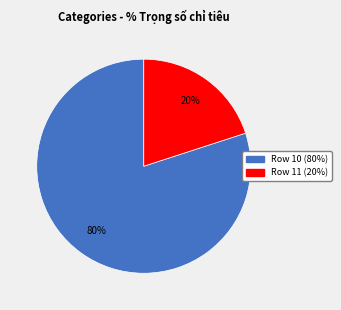

To the nearest percent, what is the average slice percentage?

50%